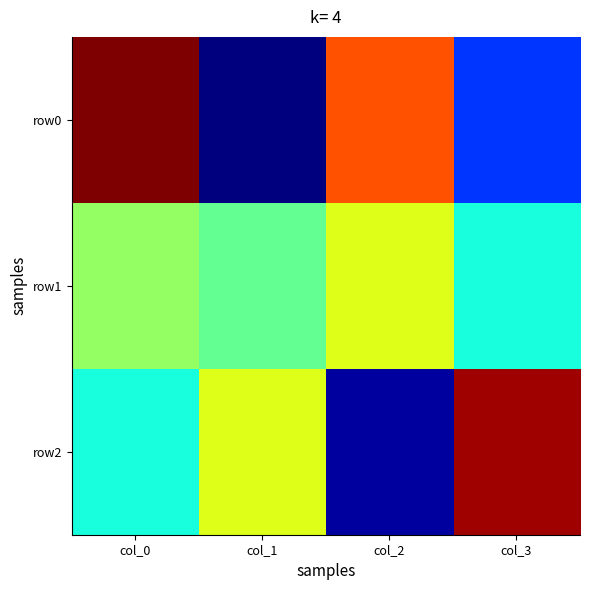

Between col_3 and col_2, which is larger?

col_2